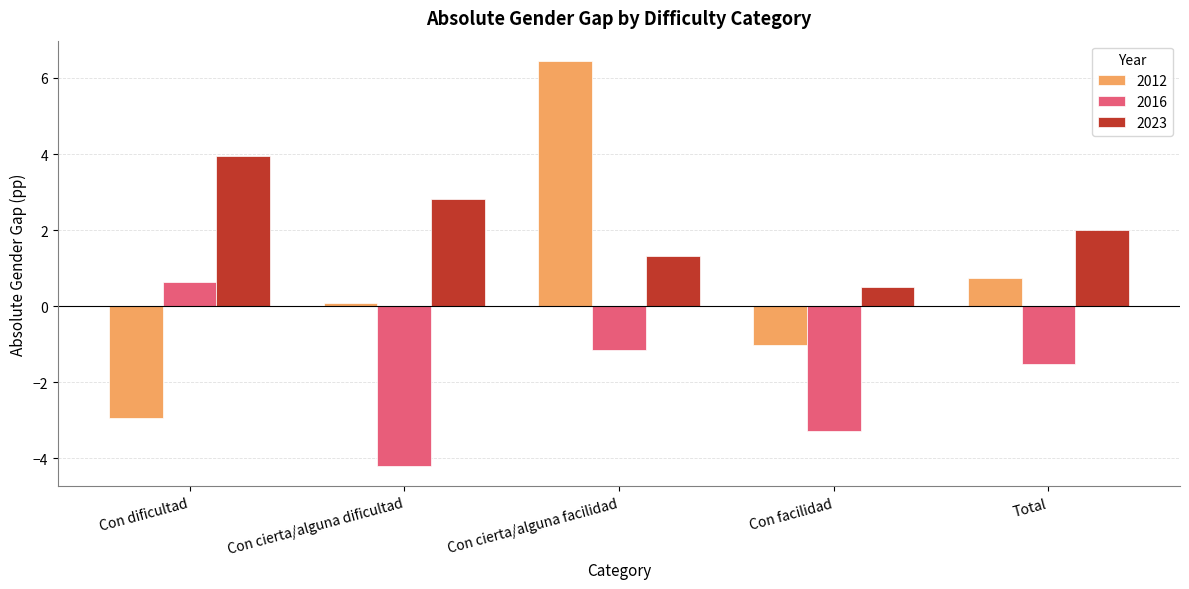

At how many categories does at least one series exceed 1?

4